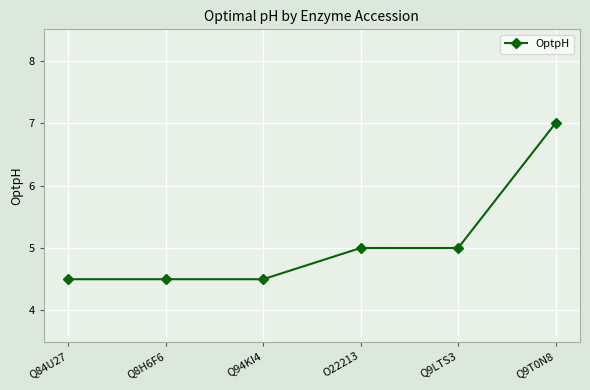

What is the difference between the second highest and minimum values?

0.5